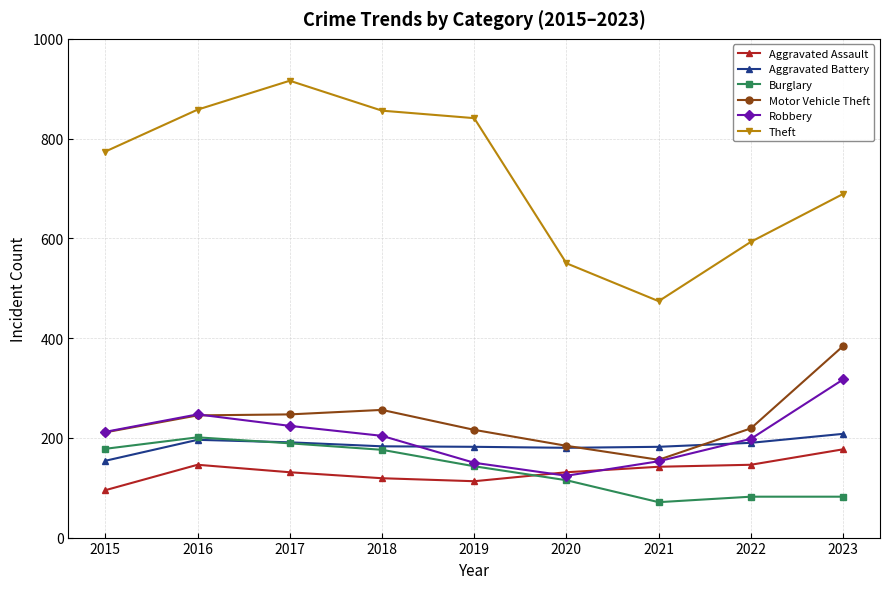

What is the difference between the highest and lowest values at 2017?

785